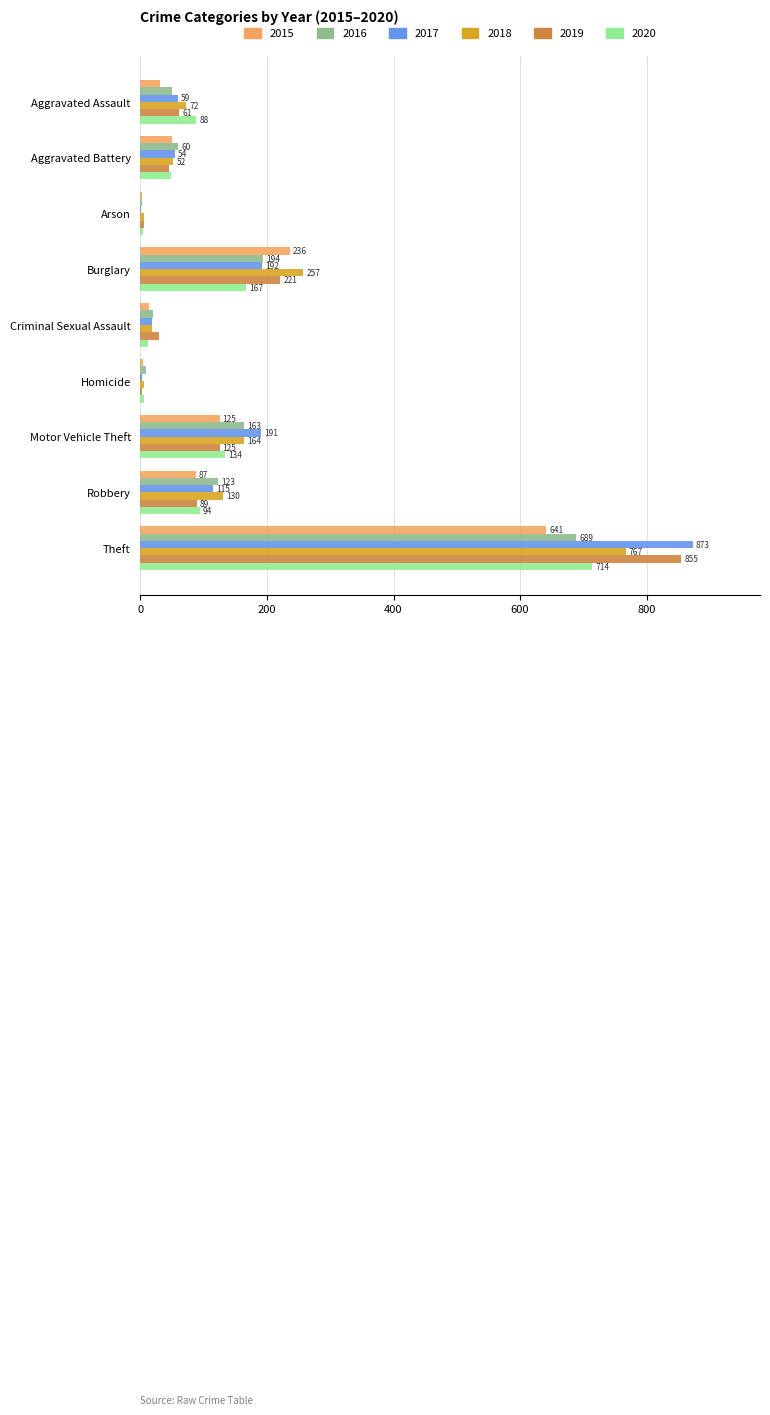

What is the difference between the 2015 values at Aggravated Battery and Robbery?

37